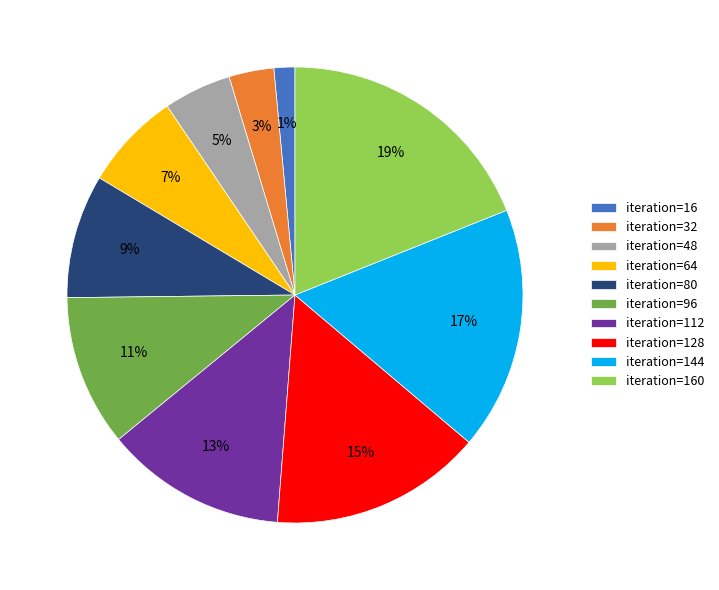

Count the number of slices in the pie.

10